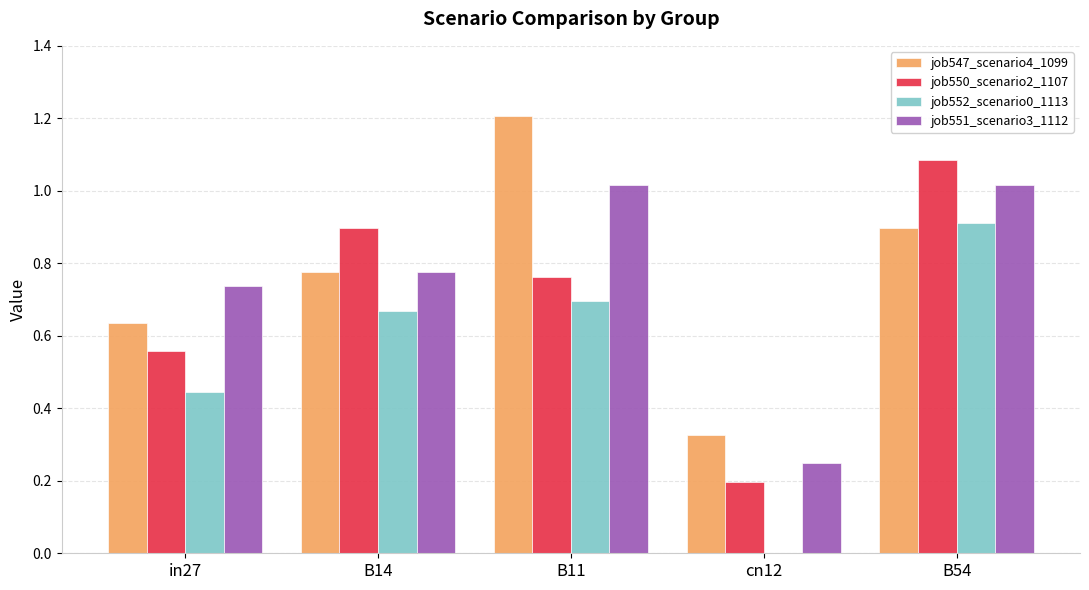

Count the number of categories in the chart.

5